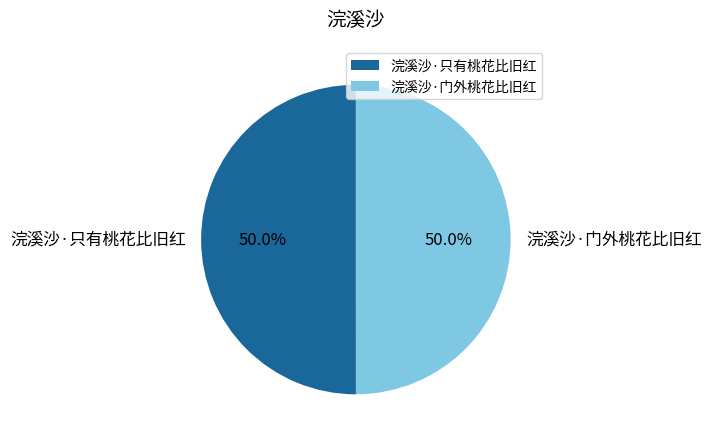

What portion of the pie excludes 浣溪沙·只有桃花比旧红?

50.0%